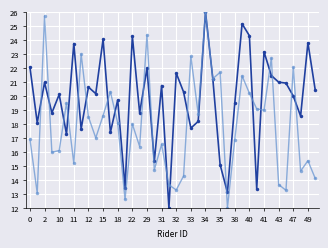

What is the greatest value displayed?

26.0